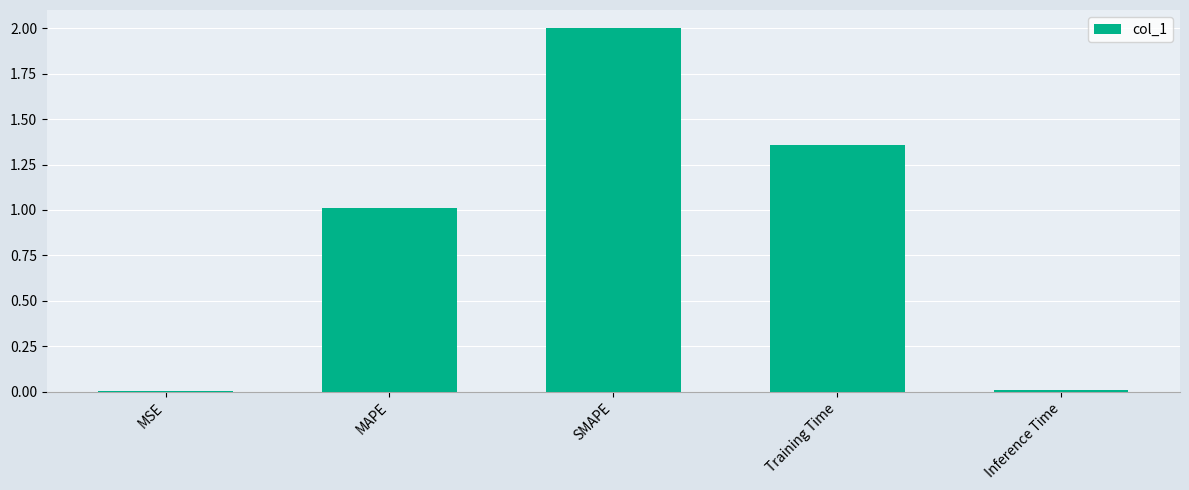

What is the change in value from MAPE to Training Time?

+0.3